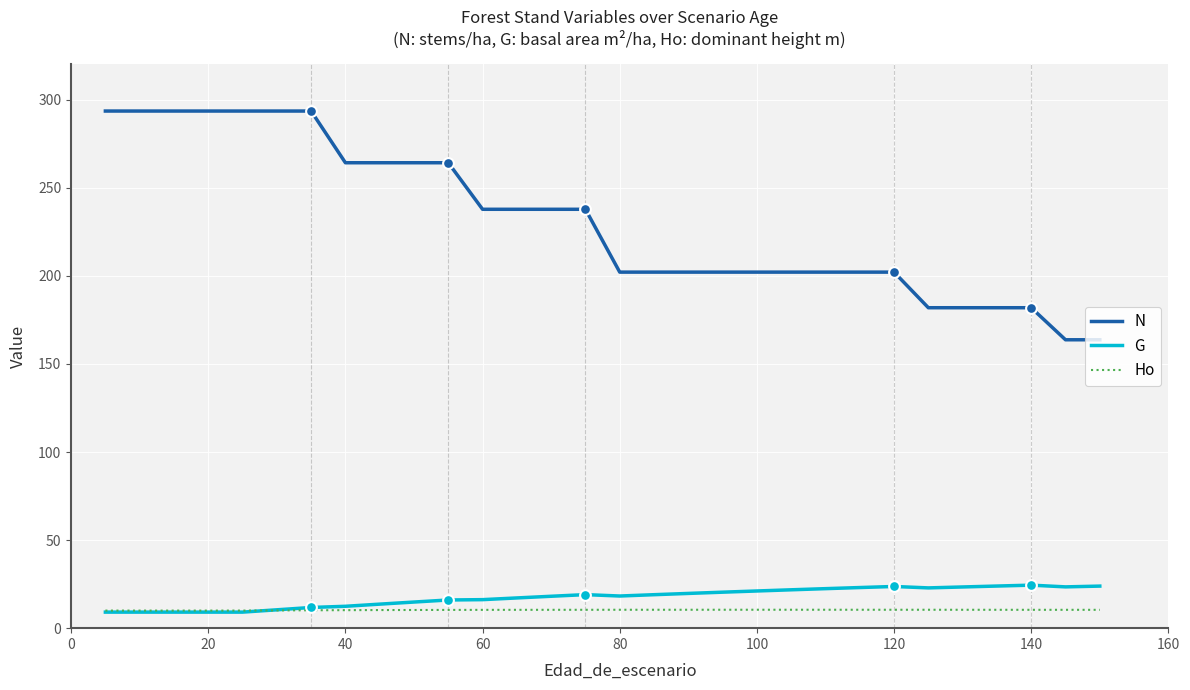

Which series has the largest total across all categories?

N